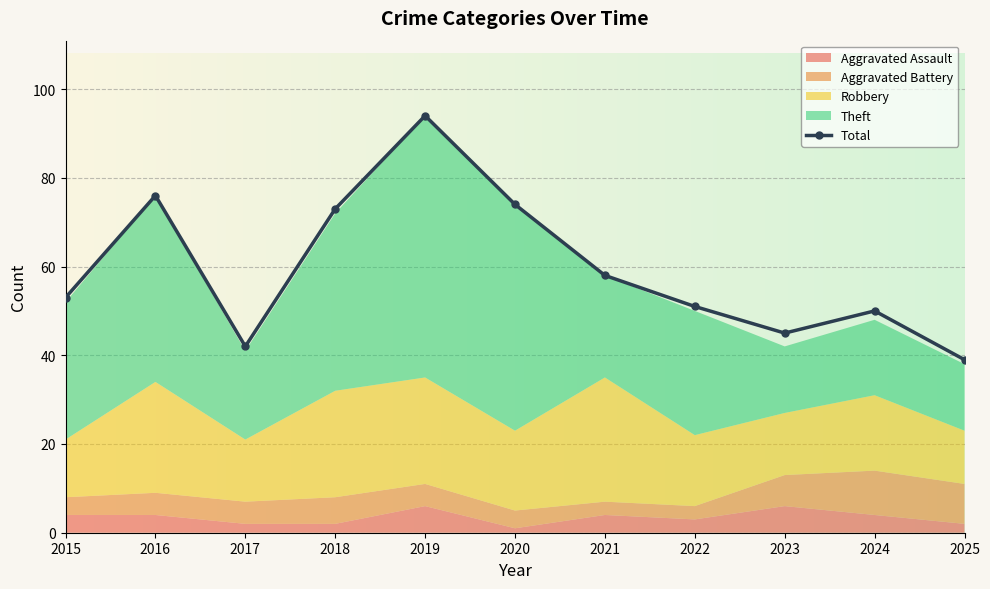

Which has a higher value, 2016 or 2022?

2016